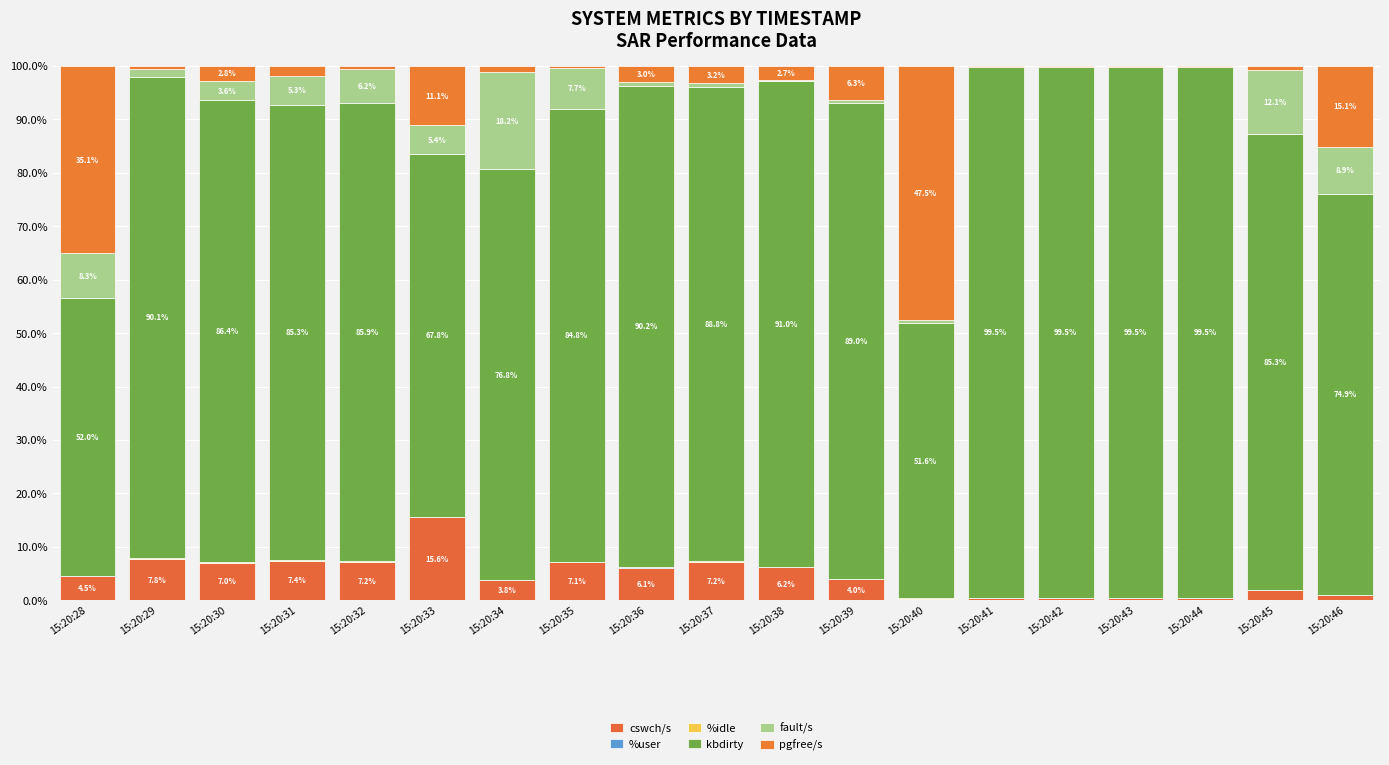

Count the number of categories in the chart.

19